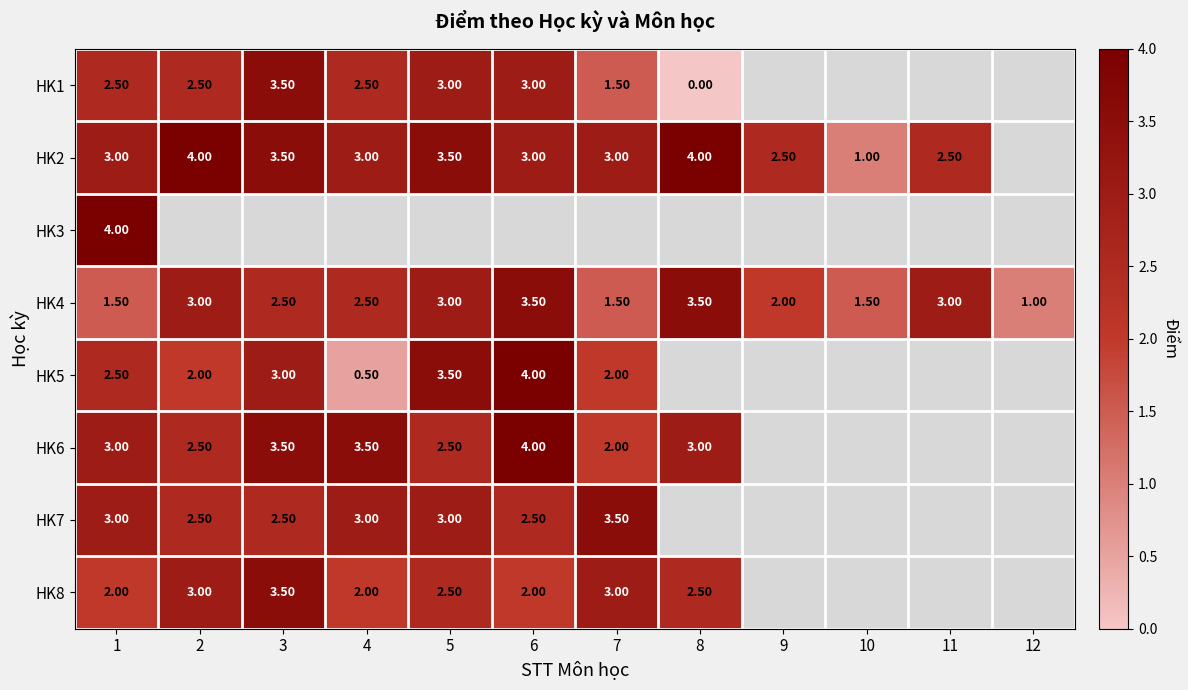

Is the value of HK1 at 3 greater than the value of HK8 at 2?

Yes